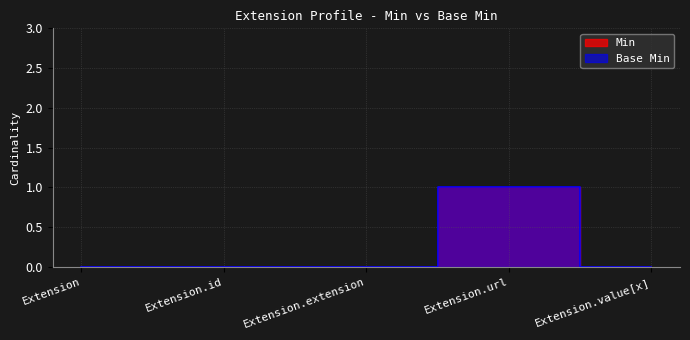

Which series has the largest total across all categories?

Min